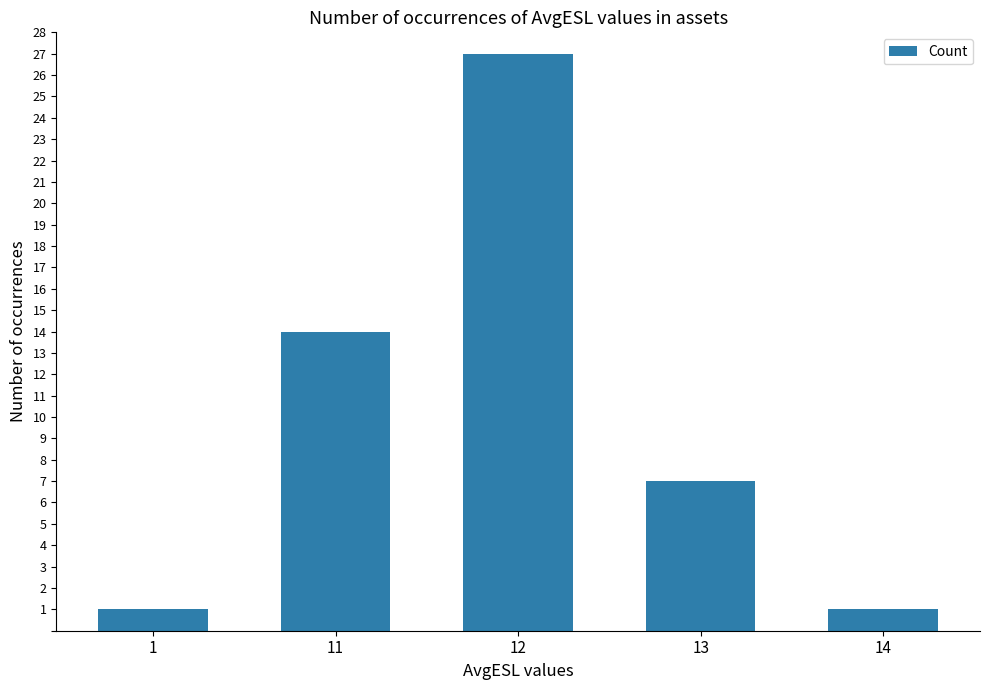

At which label does the data first exceed 7?

11